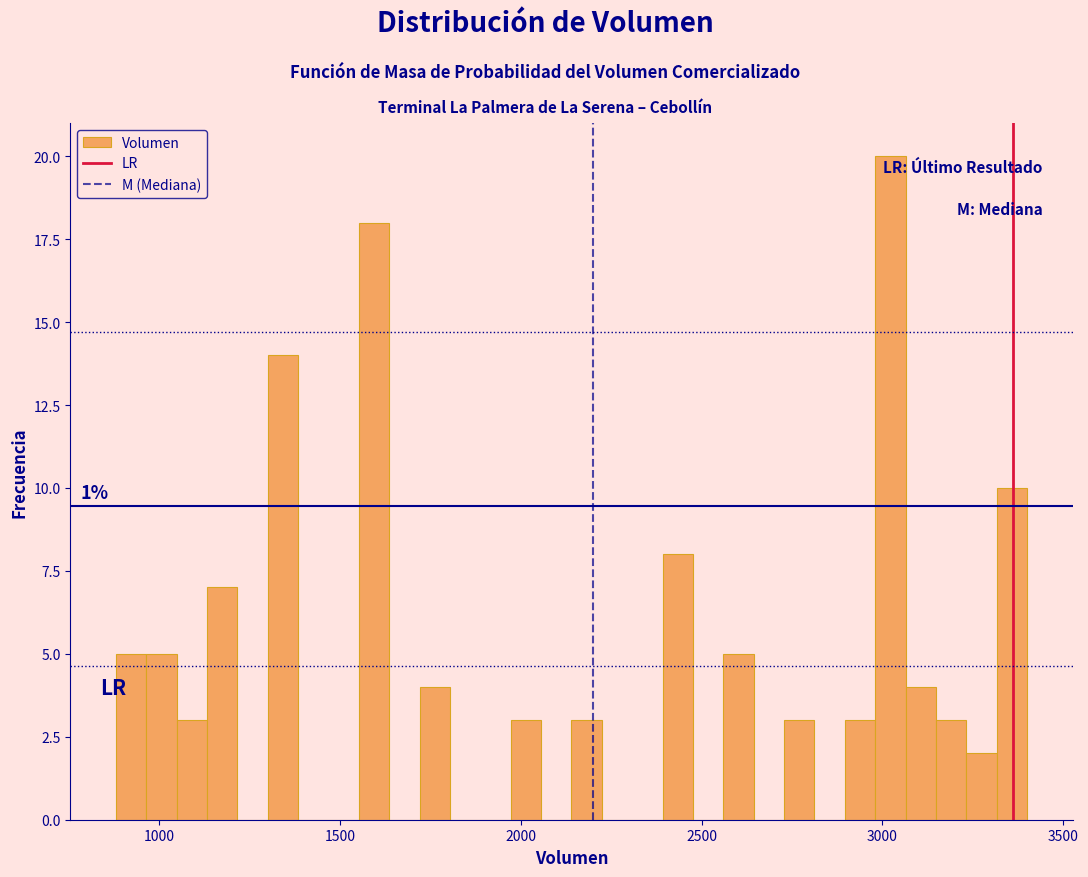

Around what value on the x-axis is the tallest bar? Give the approximate position of its centre, as read against the axis.

3000